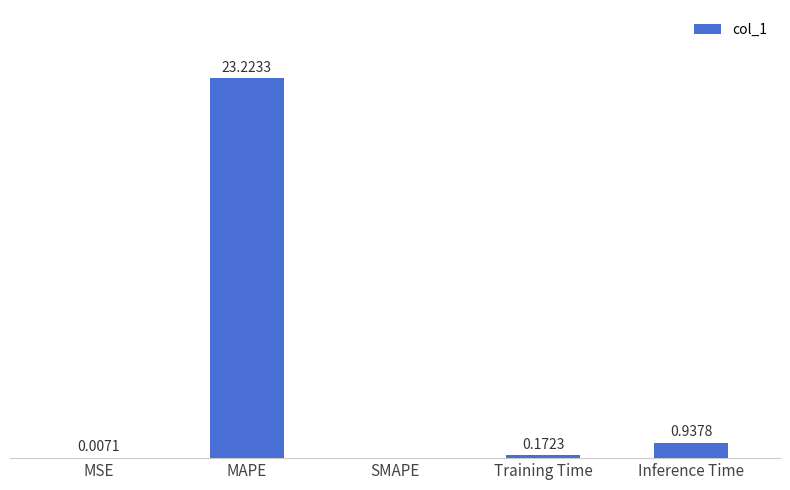

Which has a higher value, MSE or Training Time?

Training Time